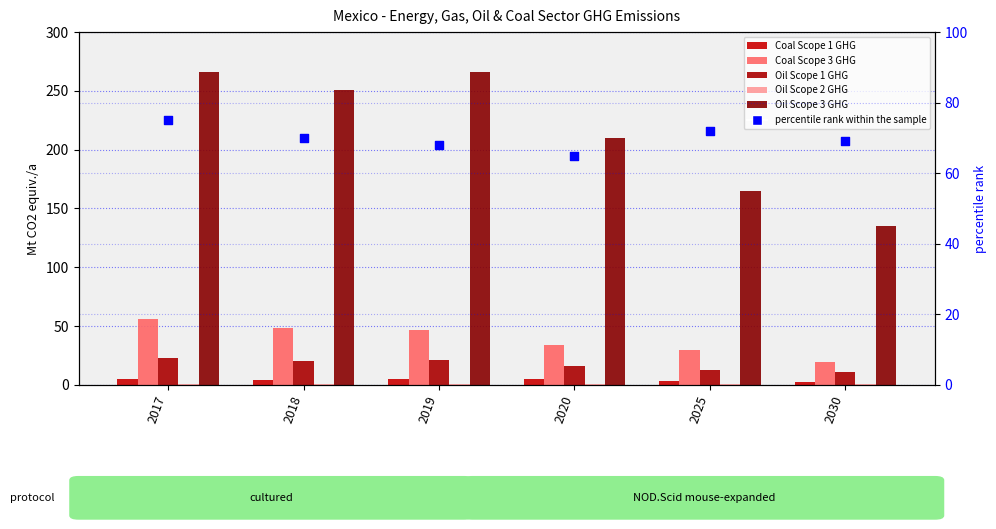

Which series has the largest total across all categories?

Oil Scope 3 GHG